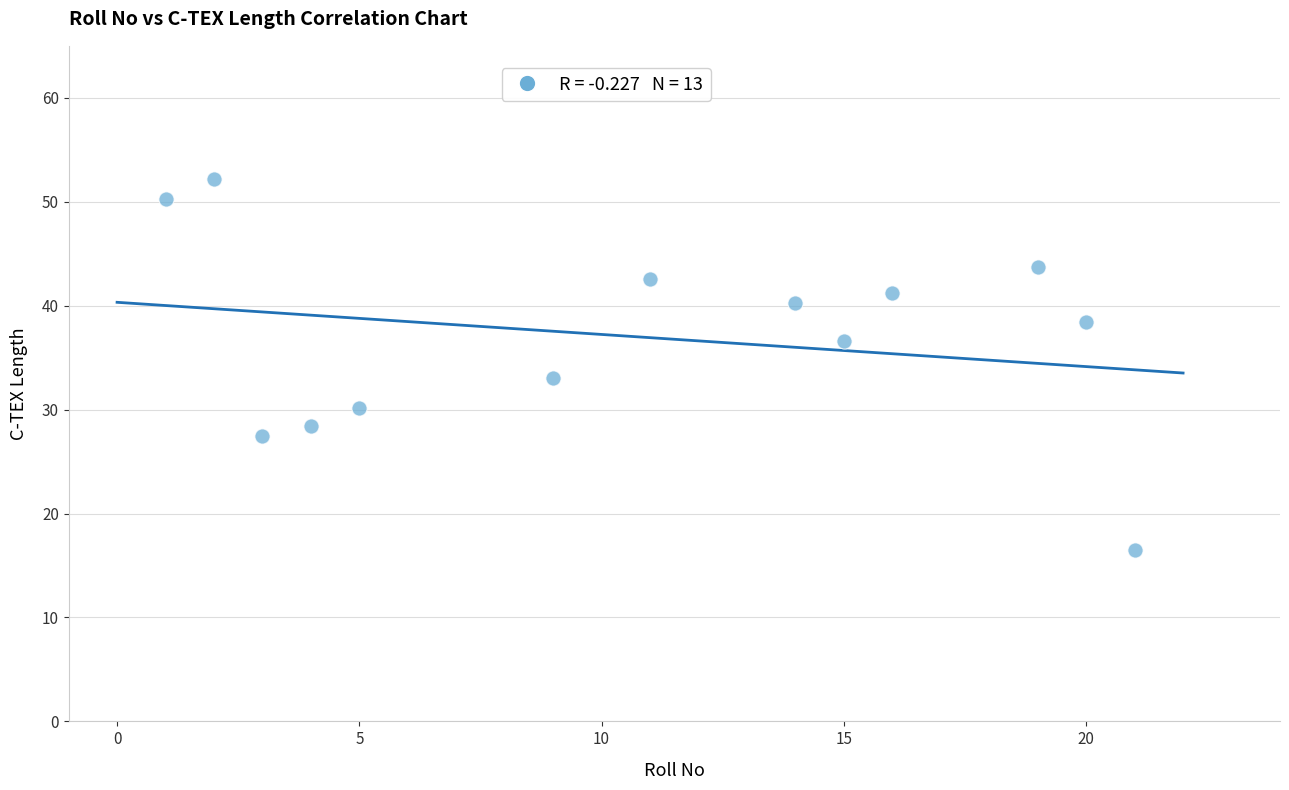

What is the range of Y values (max minus min)?

35.7